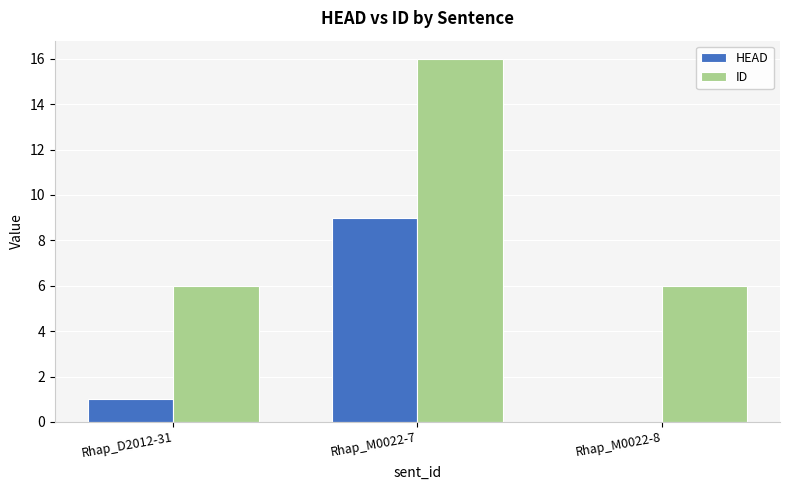

What is the greatest value displayed?

16